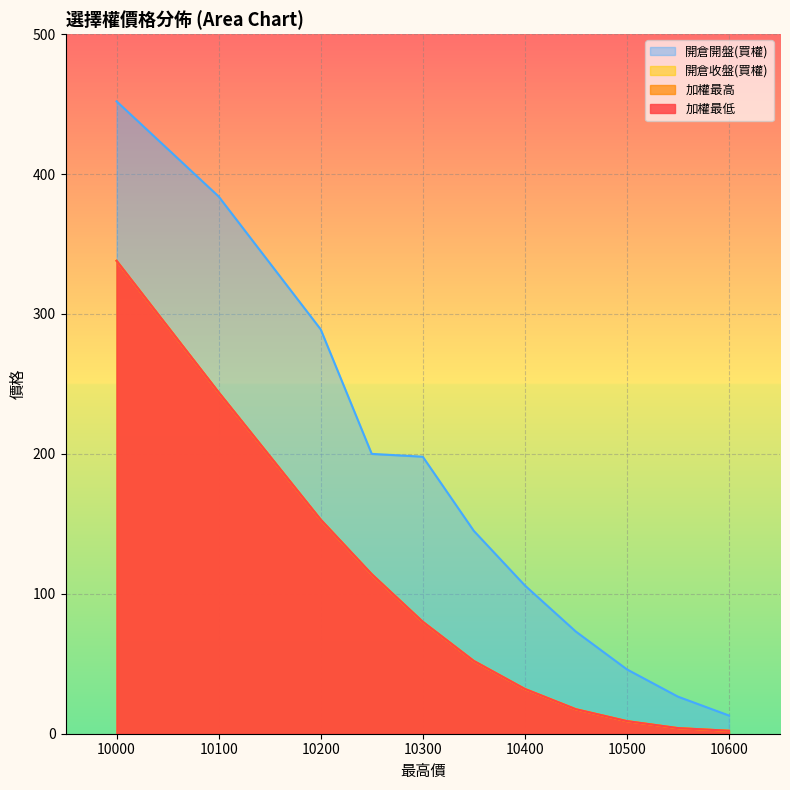

Which series has the largest total across all categories?

開倉開盤(買權)